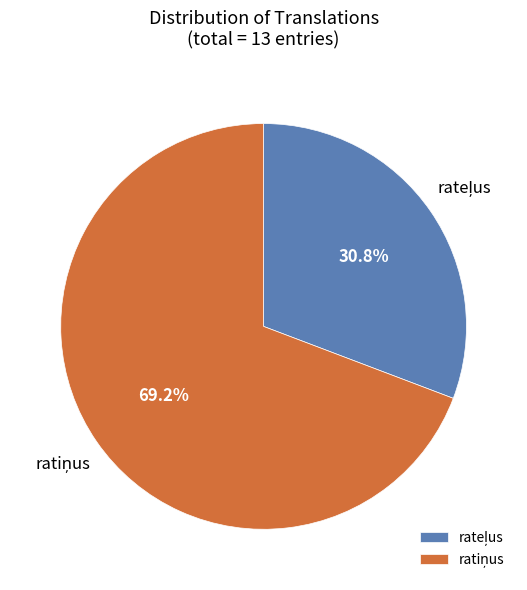

Does any single category account for the majority?

Yes